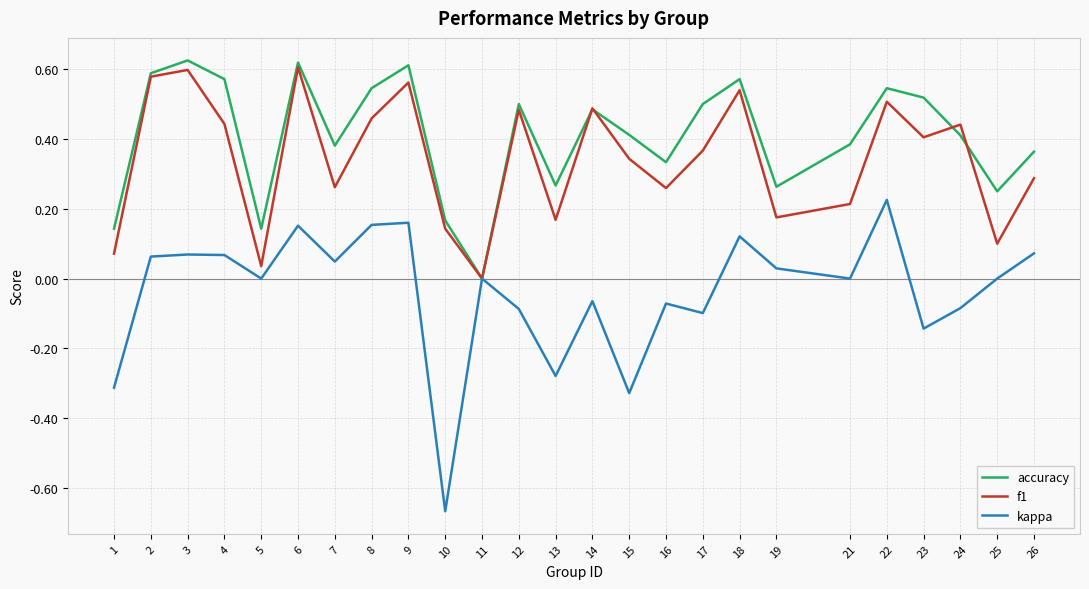

Is the value of kappa at 14 greater than the value of accuracy at 18?

No